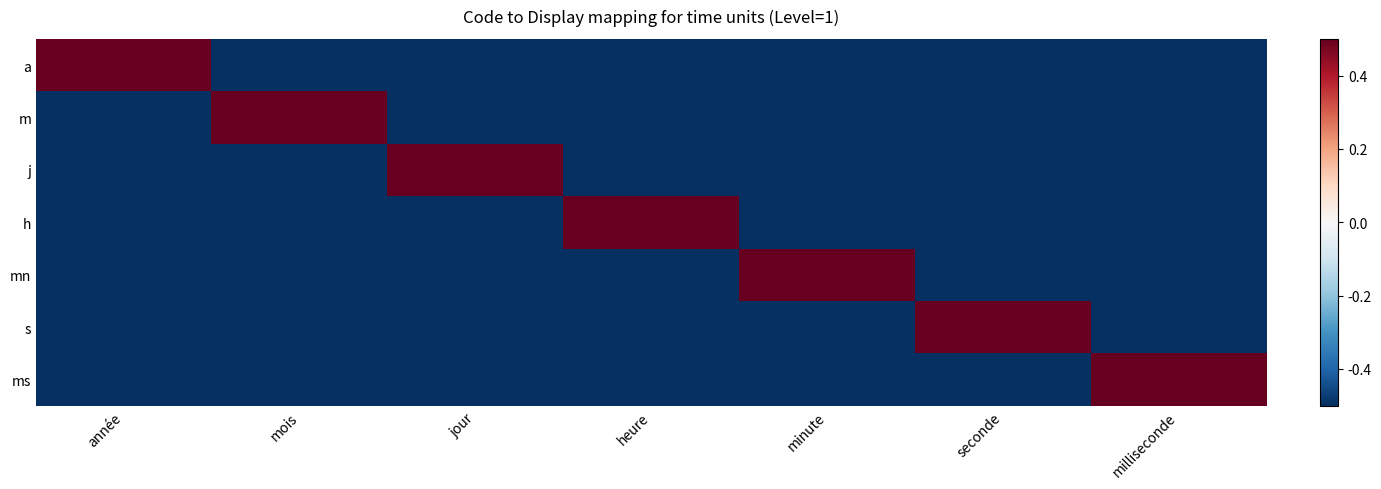

At heure, list the series in order from largest to smallest.

h, a, m, j, mn, s, ms